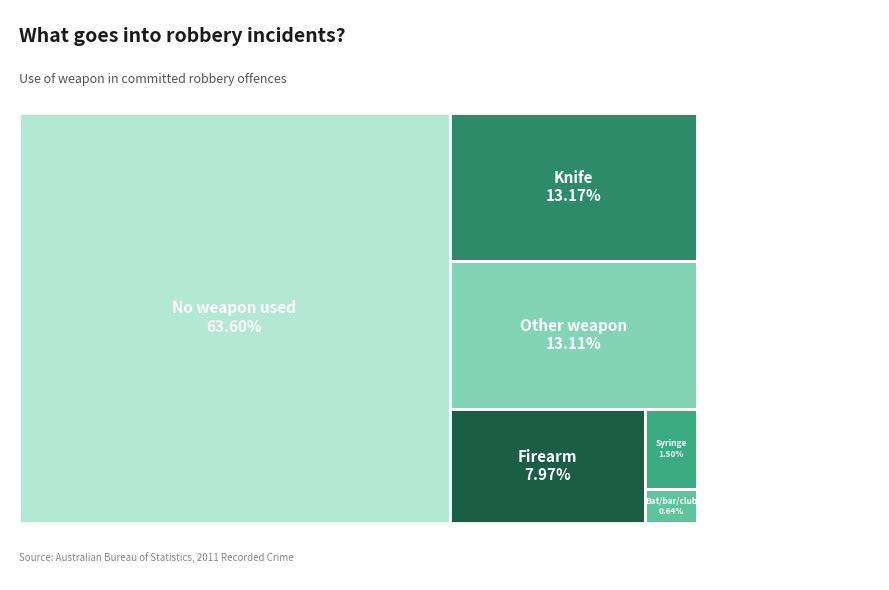

What percentage is the Knife slice, to the nearest percent?

13%